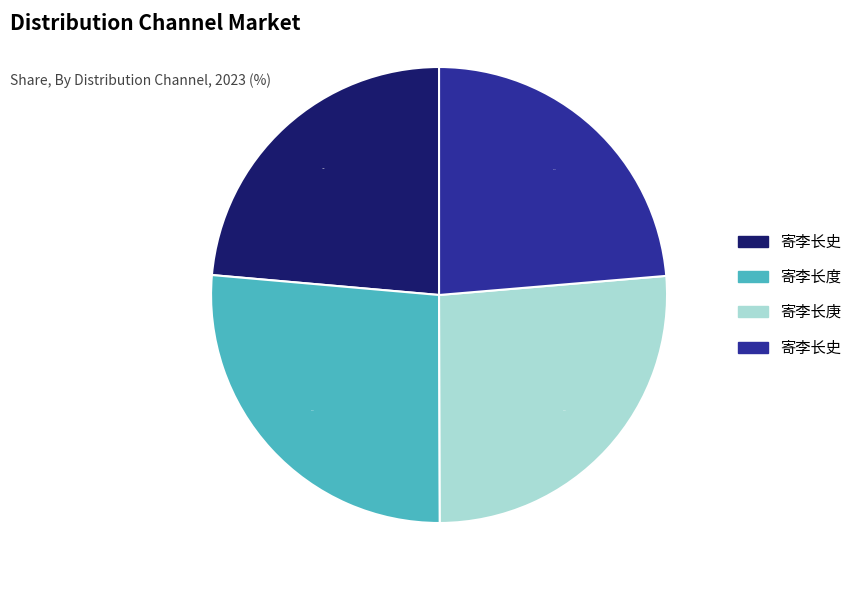

Is there a majority slice in this chart?

No